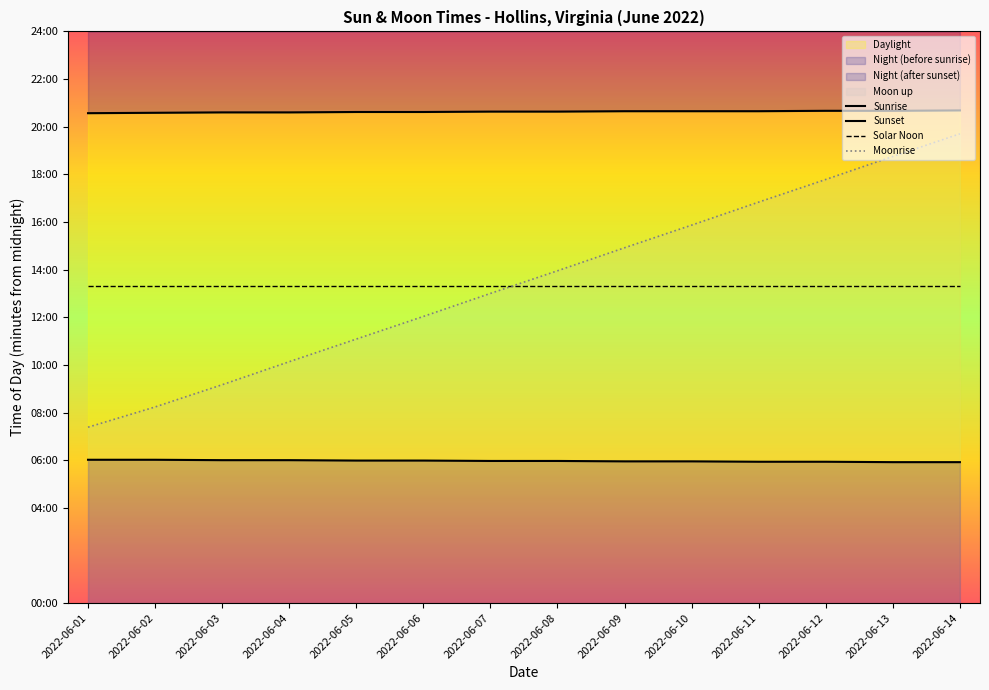

The value of Moonrise at 2022-06-13 is 1125. True or false?

True